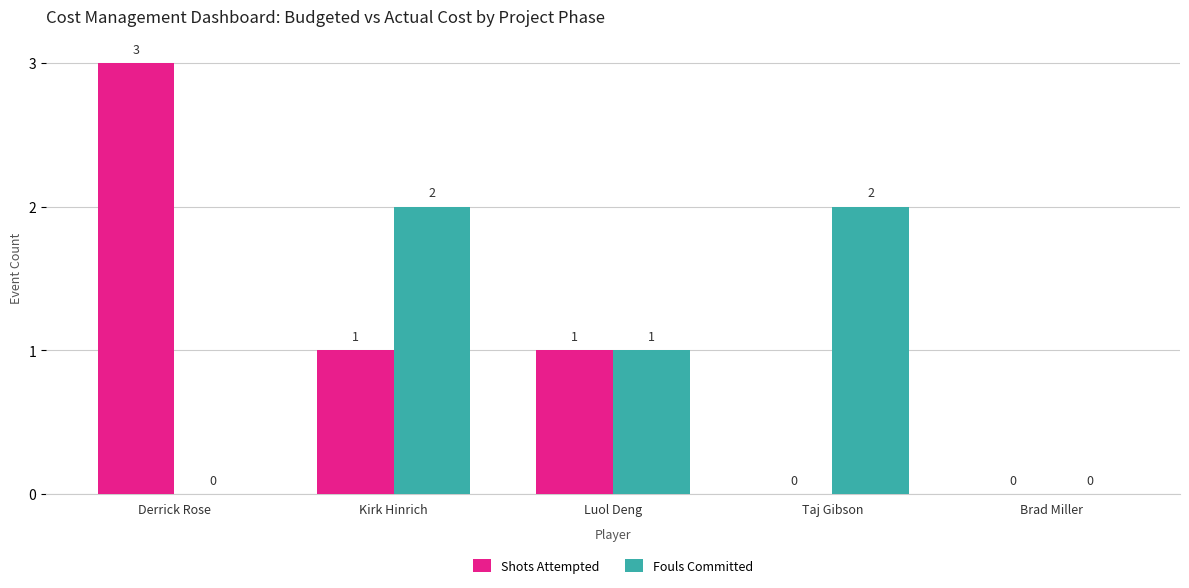

What is the difference between the second highest and minimum values in the Shots Attempted series?

1